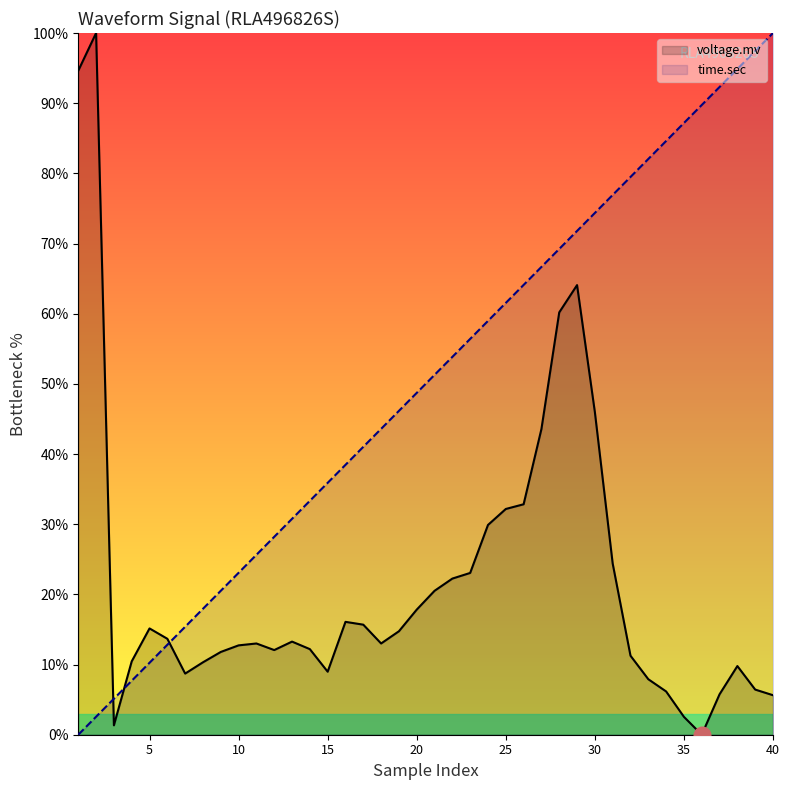

Where does the time.sec series first go above 51?

21